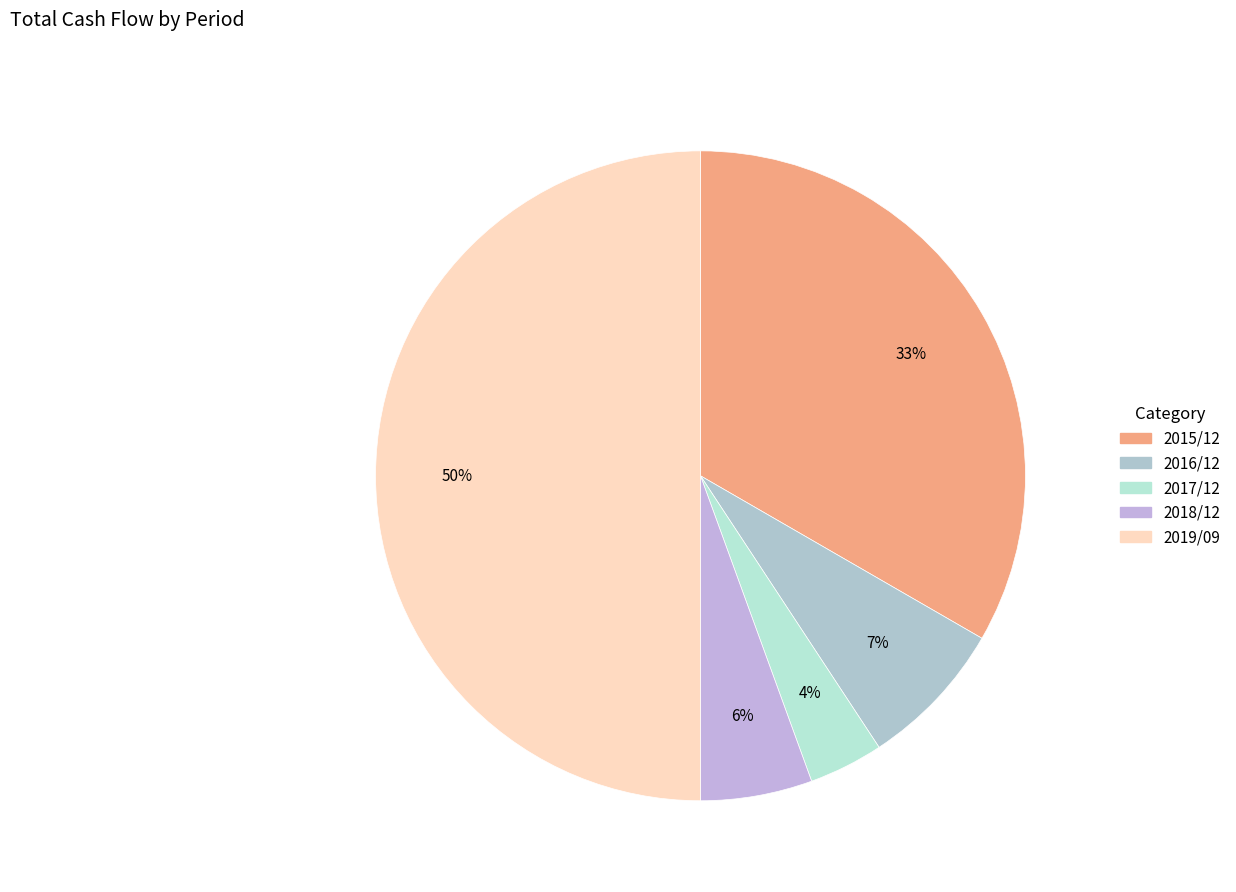

Which slice is the largest?

2019/09